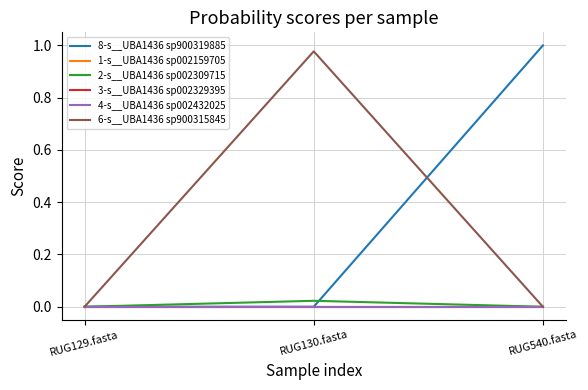

What is the maximum value shown in the chart?

1.0